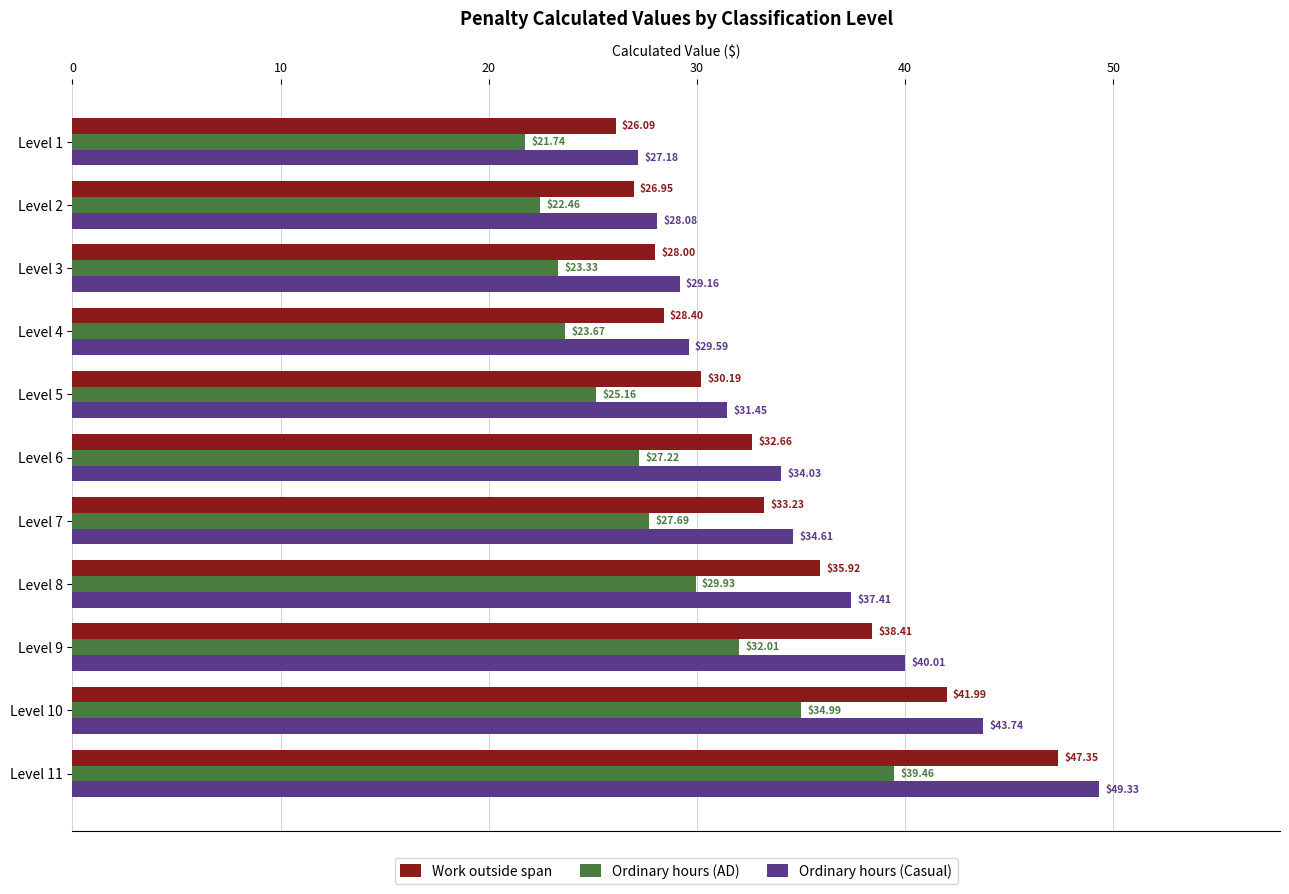

What is the minimum value shown in the chart?

21.7